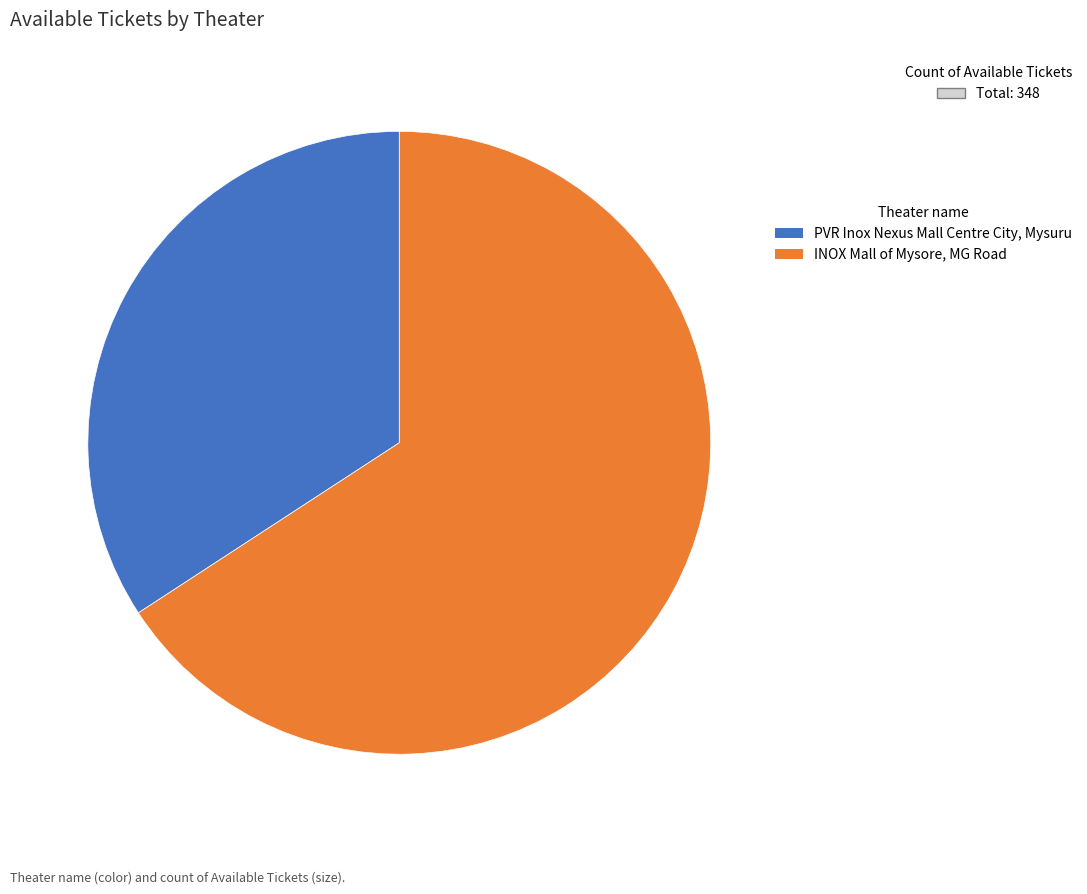

Which category has the biggest portion of the pie?

INOX Mall of Mysore, MG Road